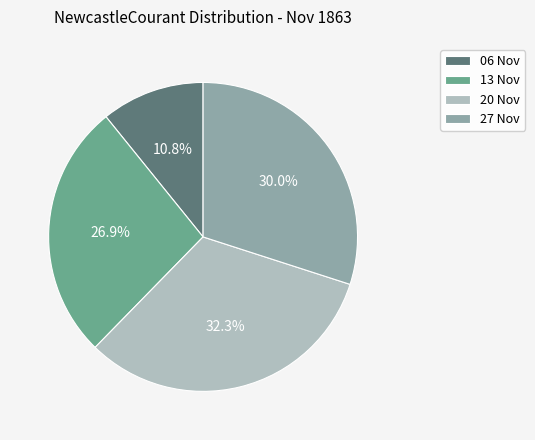

Count the number of slices in the pie.

4